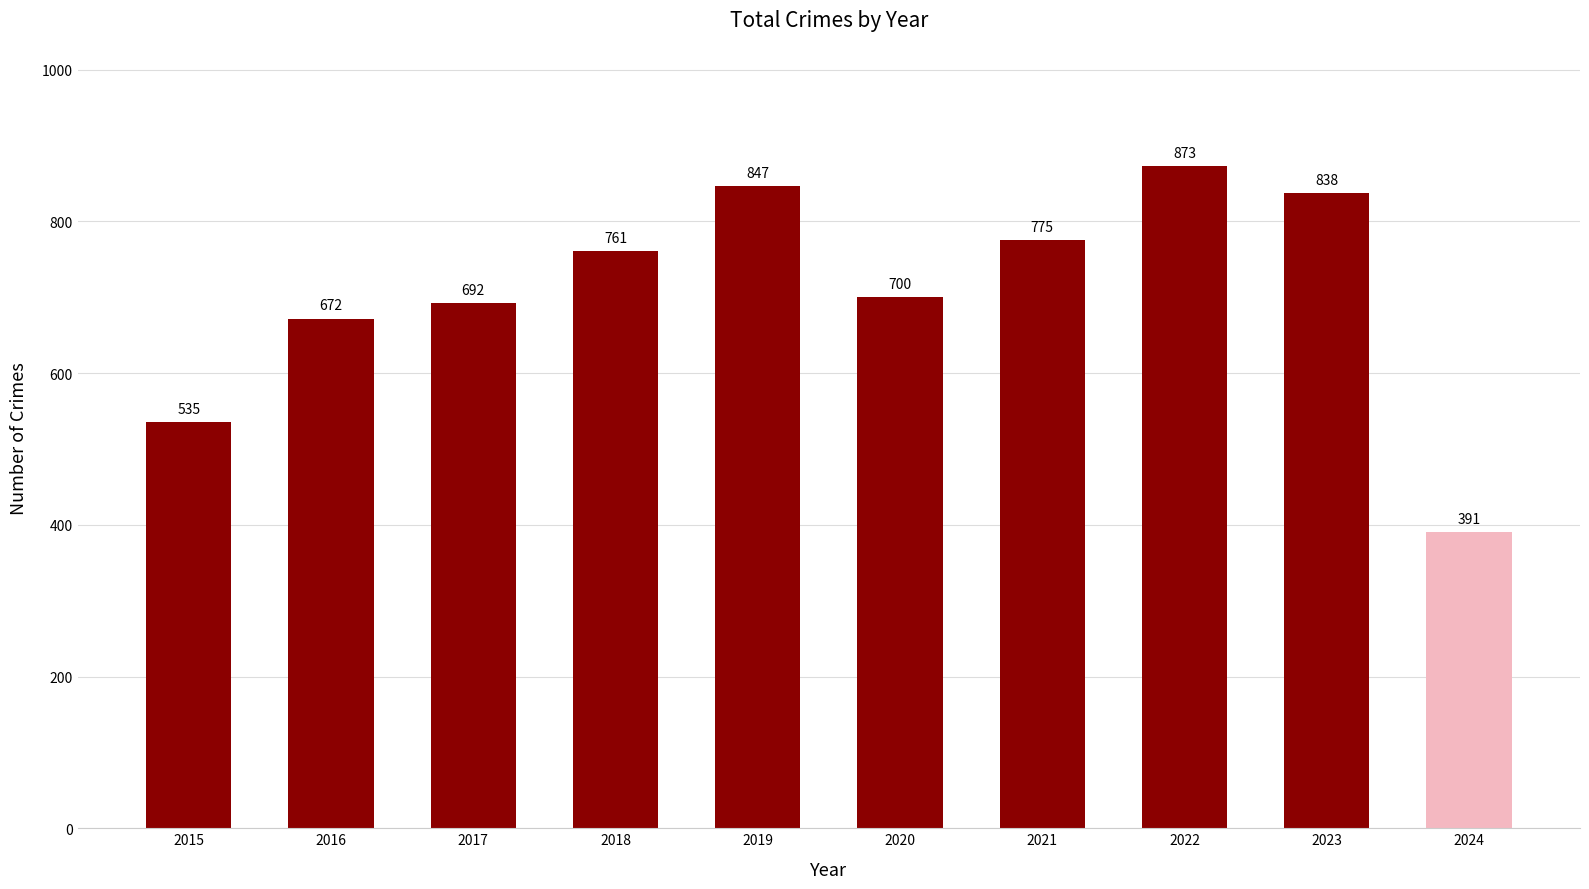

Reading right to left, extract all data points from this chart.

391	838	873	775	700	847	761	692	672	535